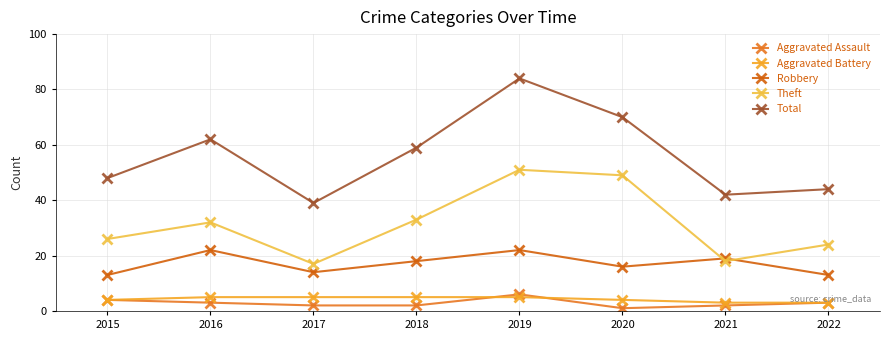

What are all the series names shown in the legend?

Aggravated Assault, Aggravated Battery, Robbery, Theft, Total